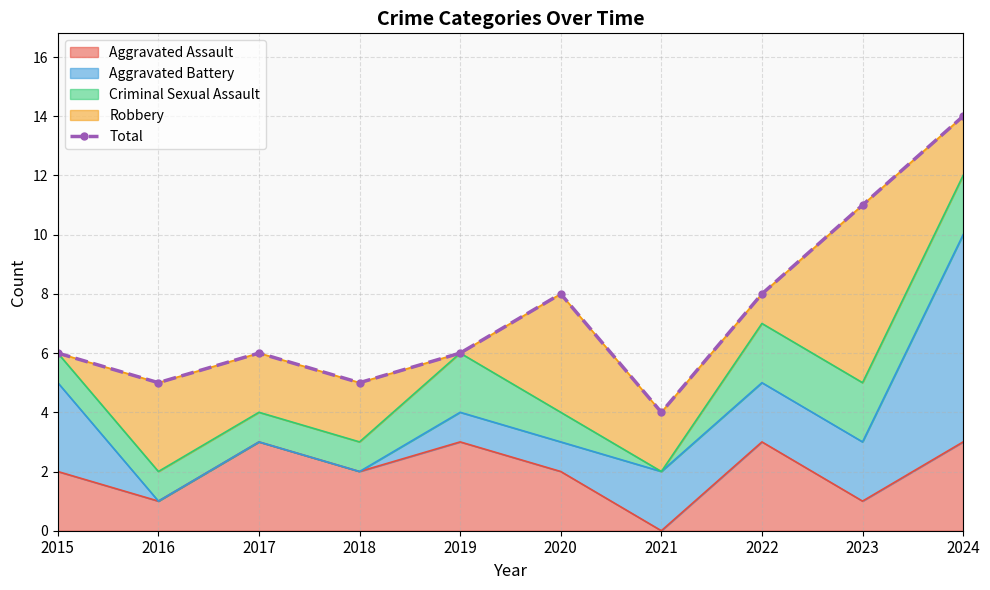

Approximately how many times larger is the value at 2020 compared to 2016?

1.6